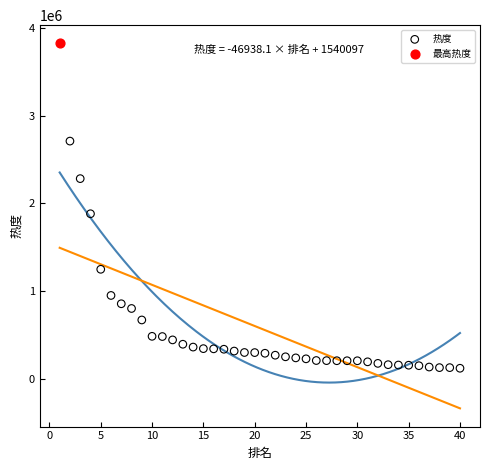

What are all the series names shown in the legend?

热度, 最高热度